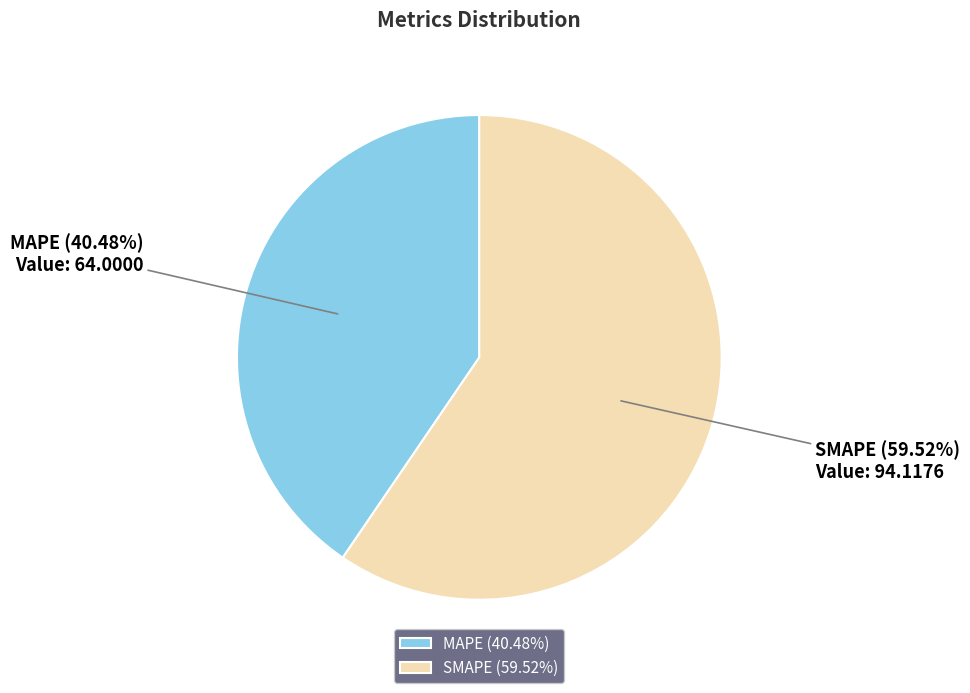

Which category has the biggest portion of the pie?

SMAPE